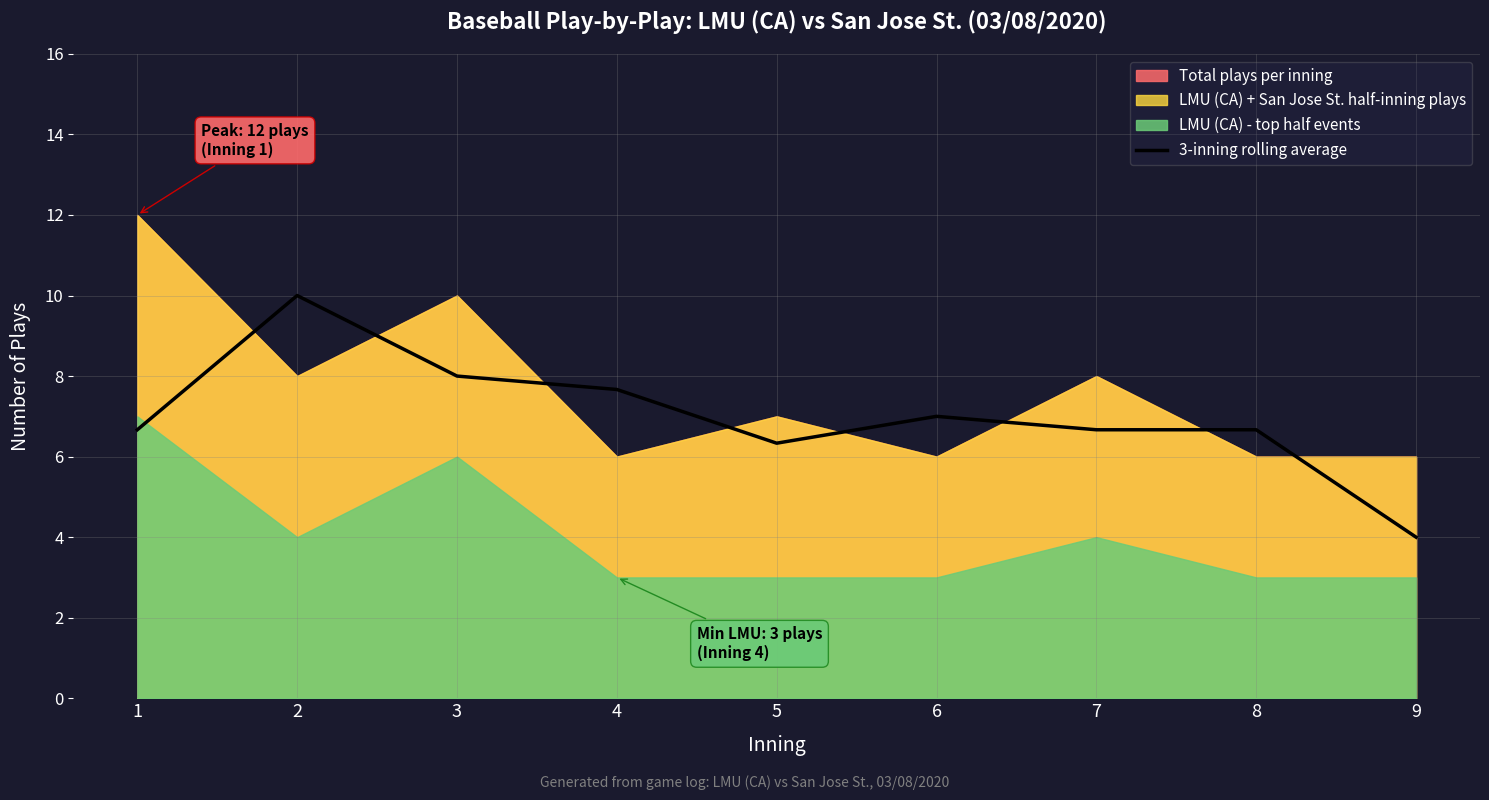

Reading left to right, transcribe all the data shown in this chart.

1=6.7	2=10.0	3=8.0	4=7.7	5=6.3	6=7.0	7=6.7	8=6.7	9=4.0